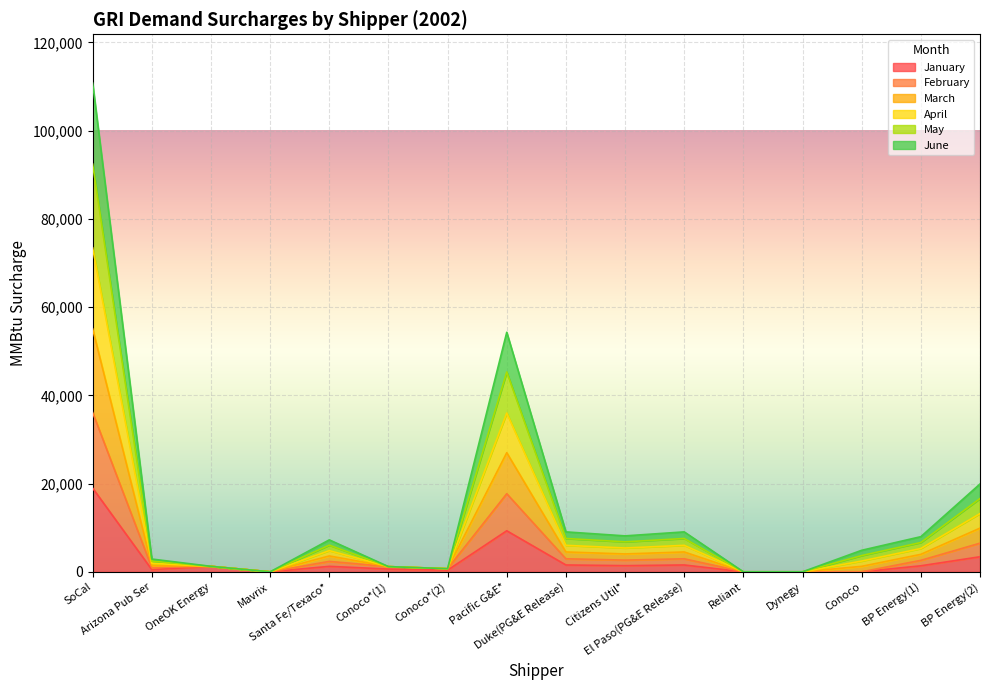

Count the number of categories in the chart.

16